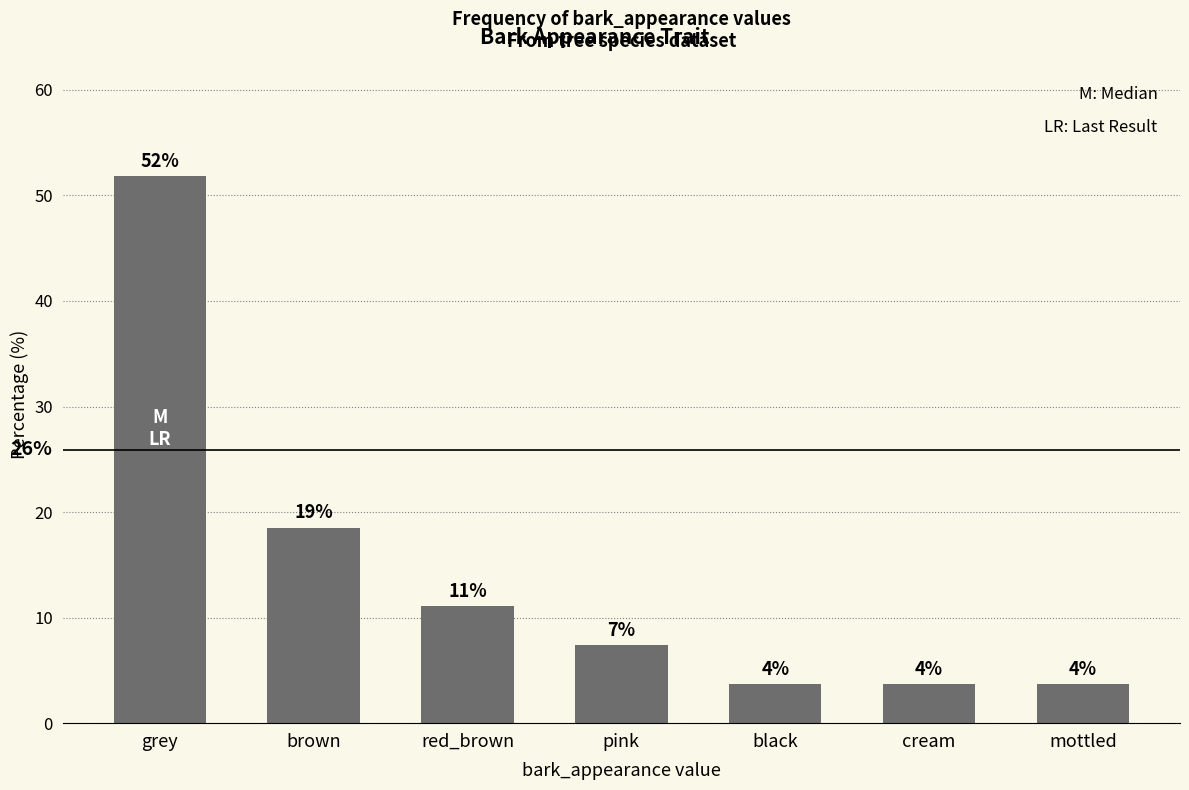

Are the bars horizontal?

No